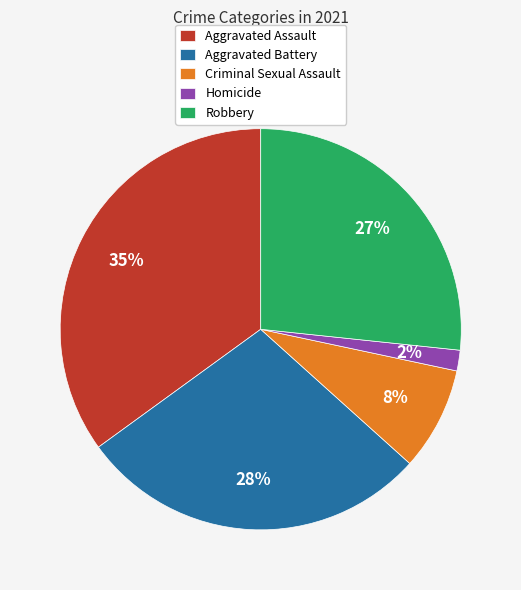

Rank the categories by value from highest to lowest.

Aggravated Assault, Aggravated Battery, Robbery, Criminal Sexual Assault, Homicide